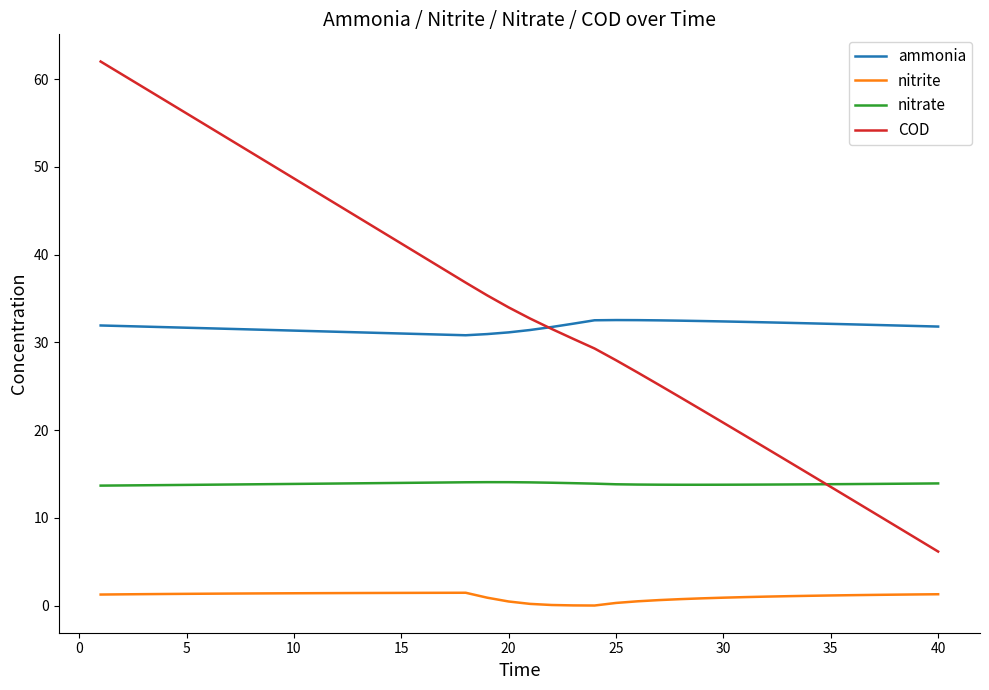

True or false: ammonia and nitrate intersect in this chart.

False